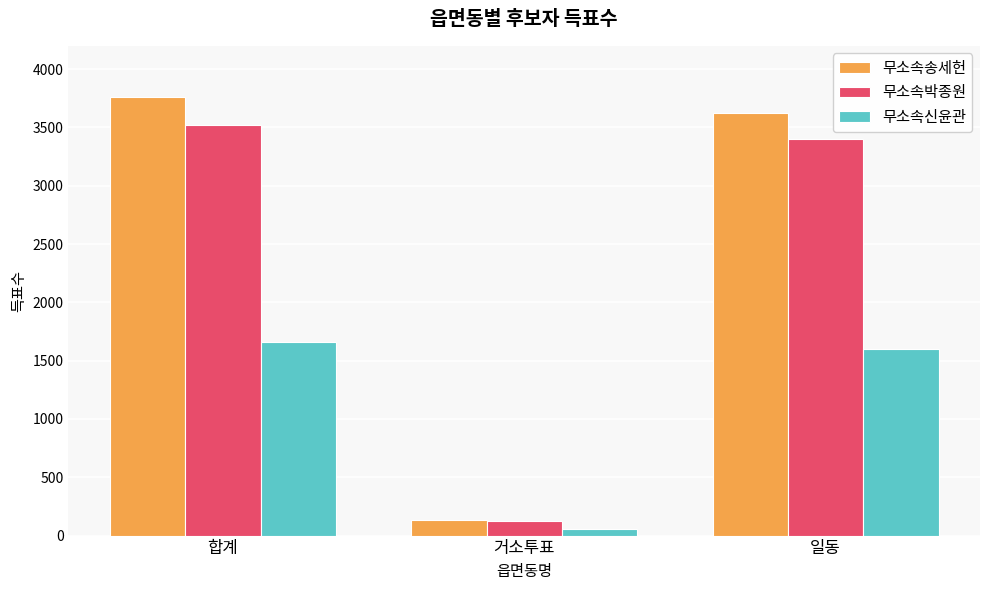

What is the spread (max minus min) of values at 일동?

2031